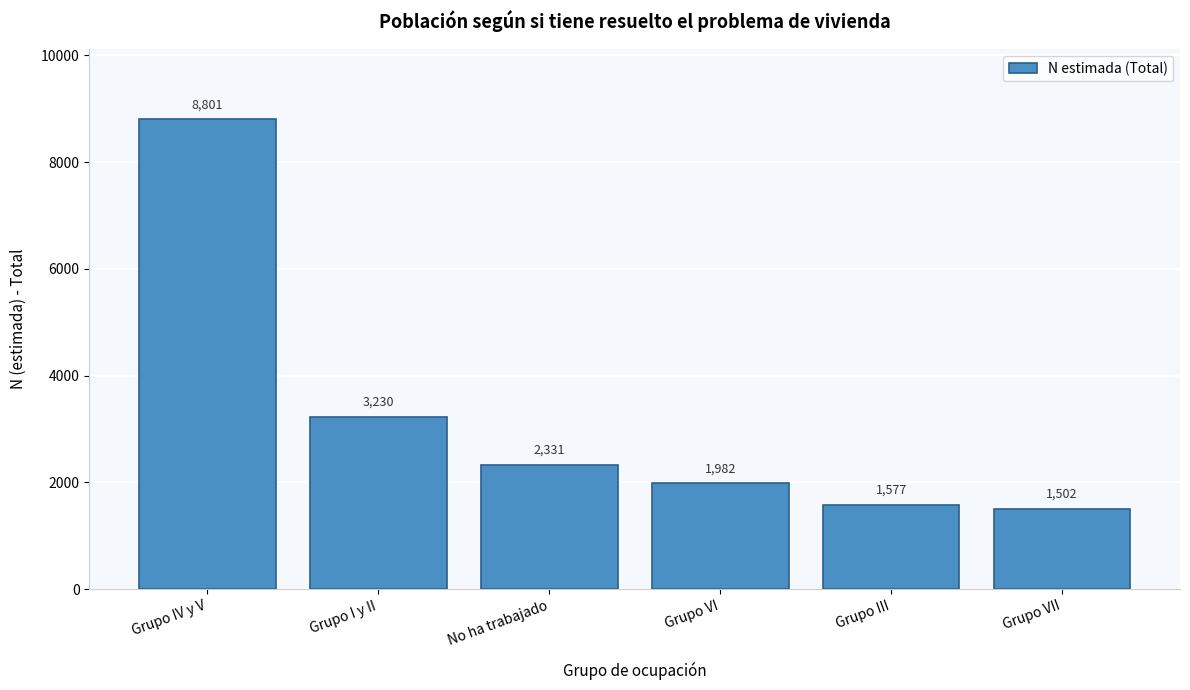

Reading left to right, transcribe all the data shown in this chart.

8801	3230	2331	1982	1577	1502